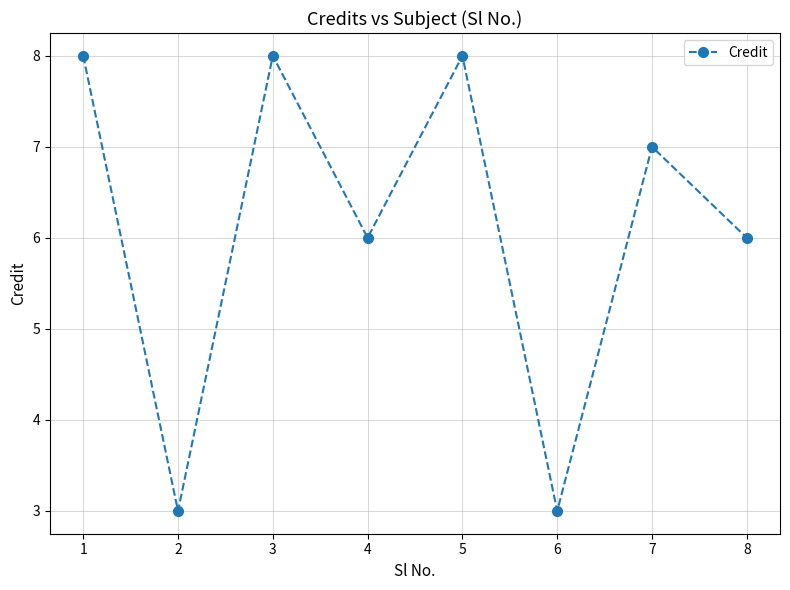

Does the chart display data point markers on the line(s)?

Yes